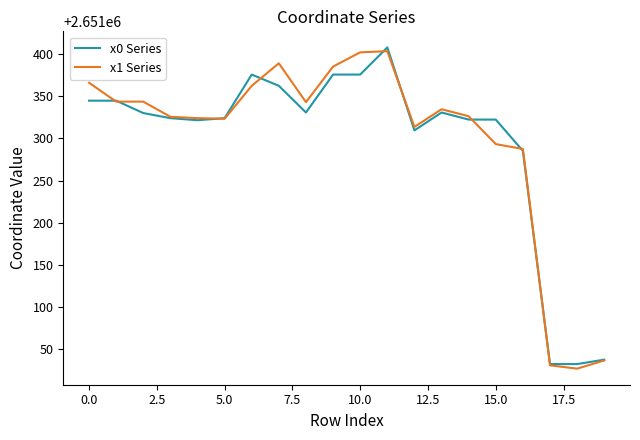

What is the smallest value displayed?

2651026.8